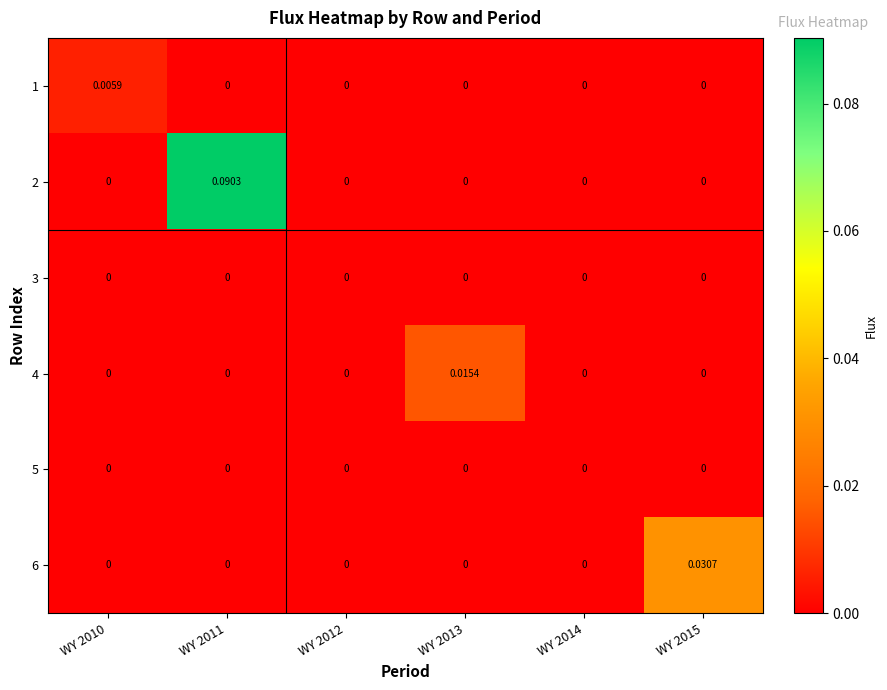

Which label corresponds to the largest value in the chart?

WY 2011